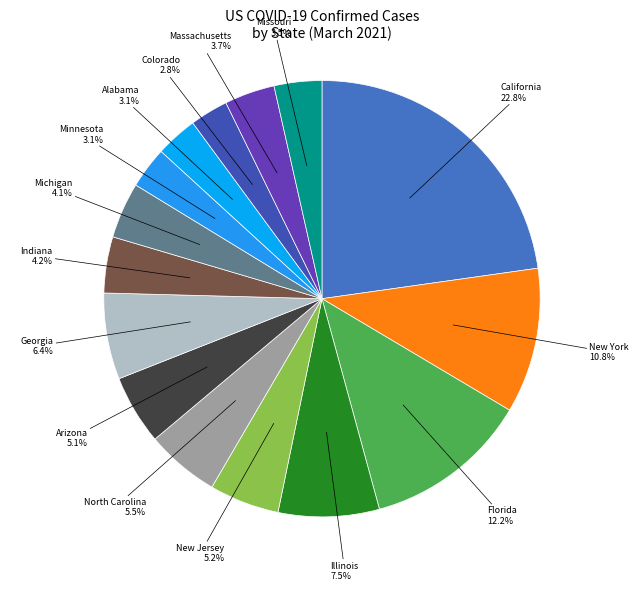

Between Colorado and Florida, which is larger?

Florida